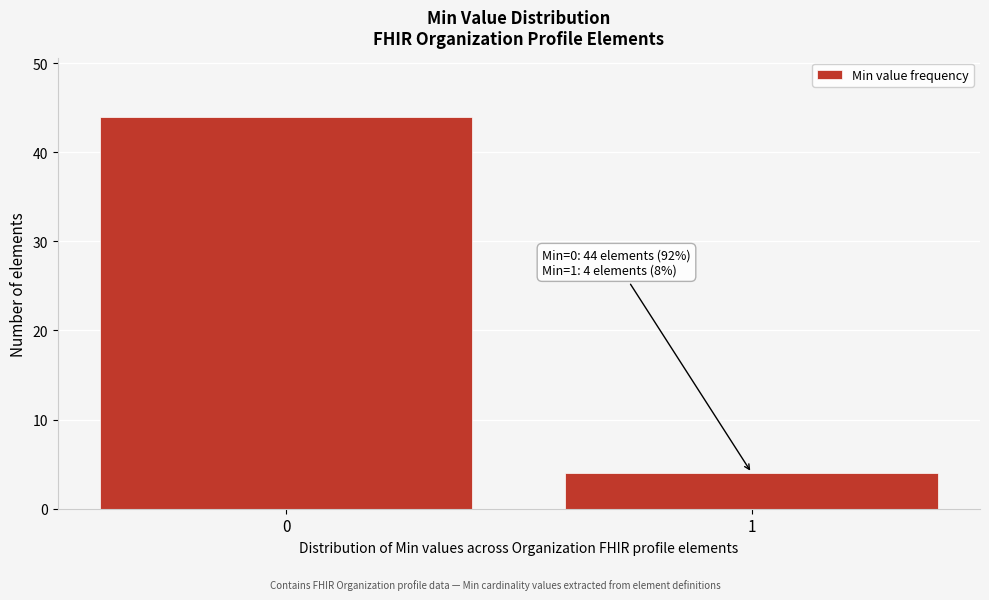

Reading left to right, what are all the values shown in this chart?

0=44	1=4